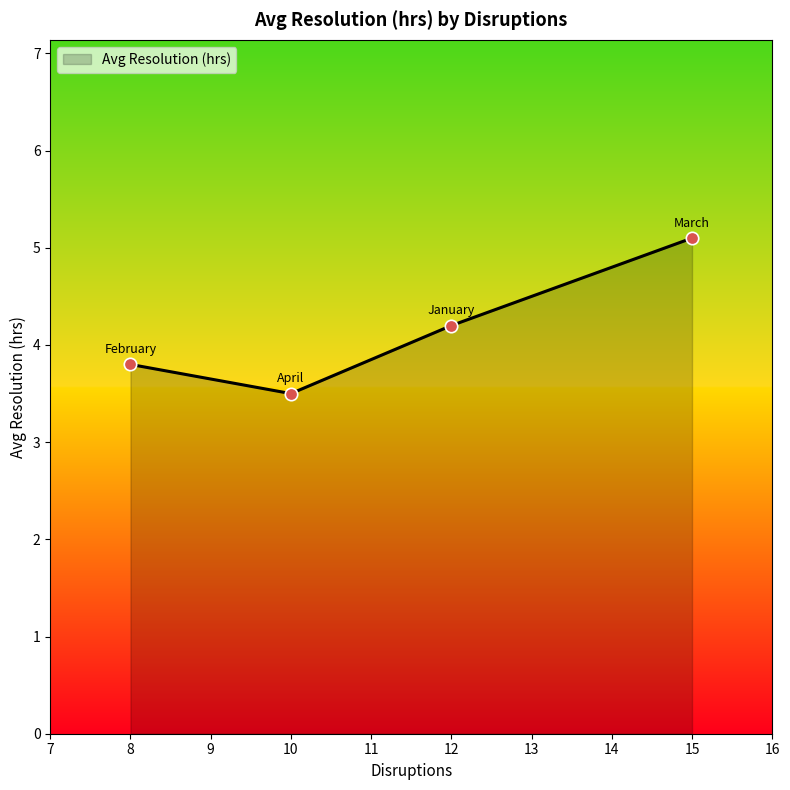

Between 12 and 10, which is larger?

12